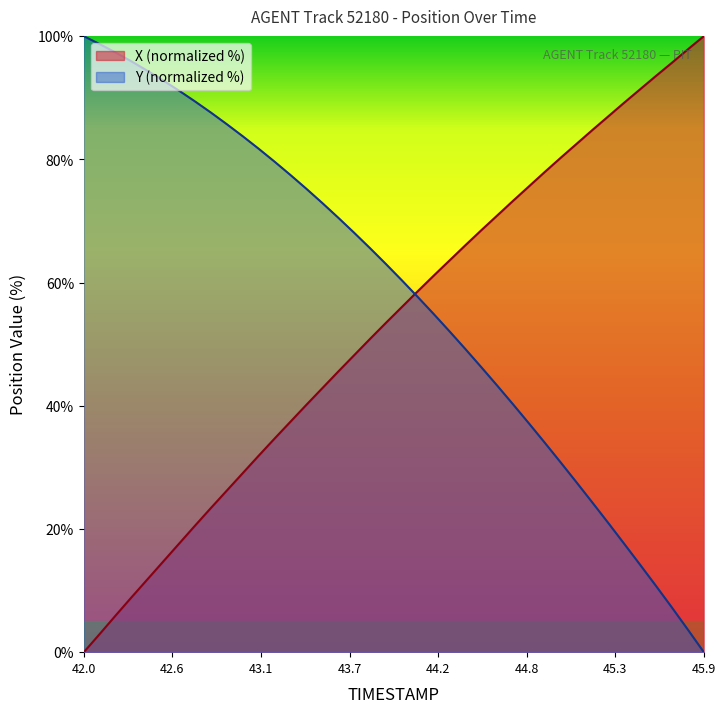

How many categories are shown in the chart?

40